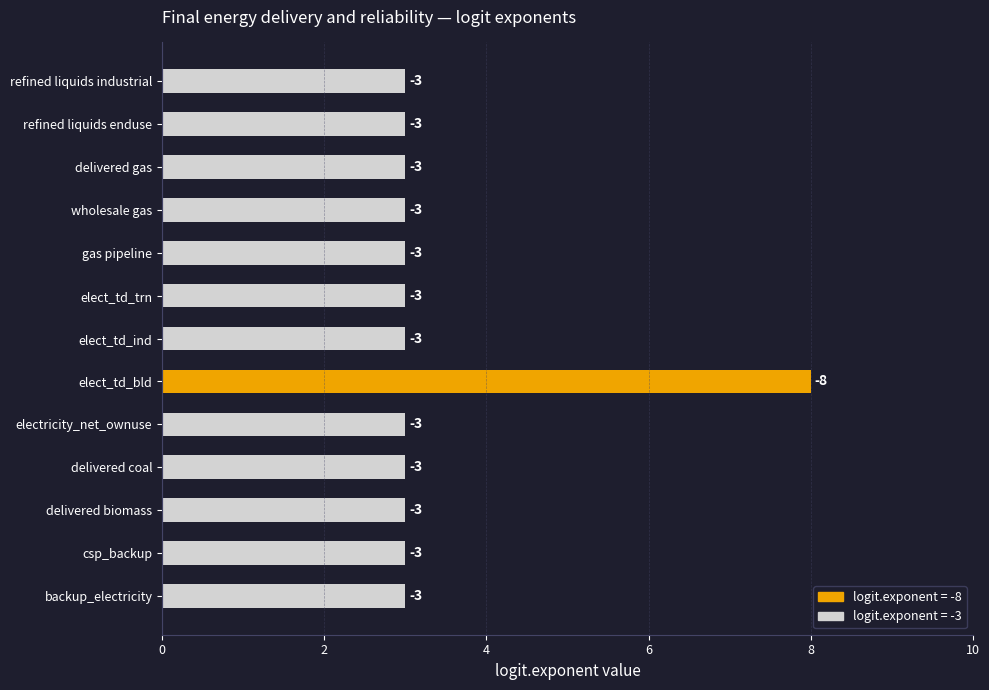

Are the bars grouped side by side (vs. stacked)?

No